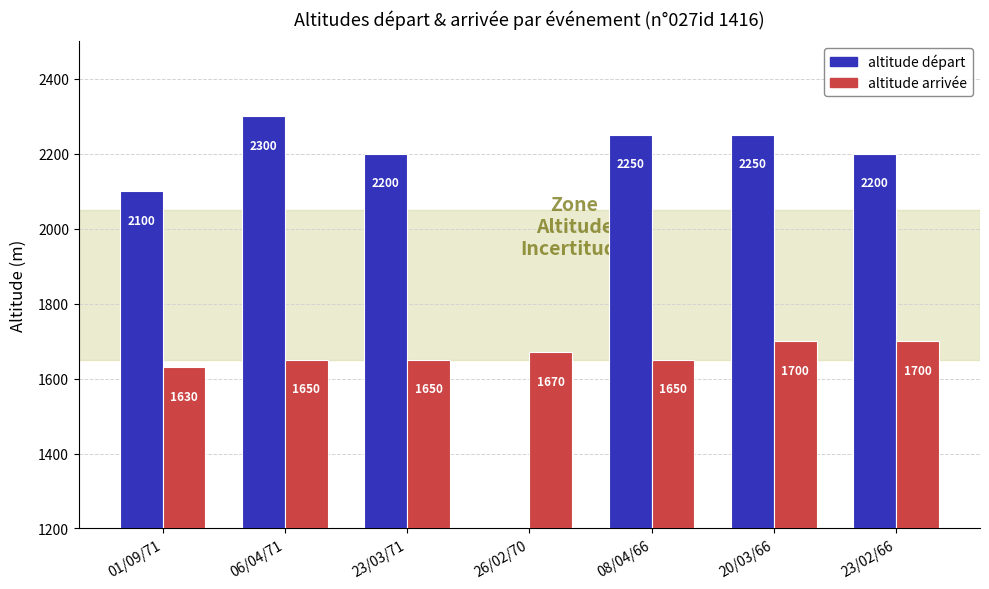

Reading left to right, what are all the values shown in this chart?

altitude départ: 01/09/71=2100	06/04/71=2300	23/03/71=2200	26/02/70=0	08/04/66=2250	20/03/66=2250	23/02/66=2200
altitude arrivée: 01/09/71=1630	06/04/71=1650	23/03/71=1650	26/02/70=1670	08/04/66=1650	20/03/66=1700	23/02/66=1700